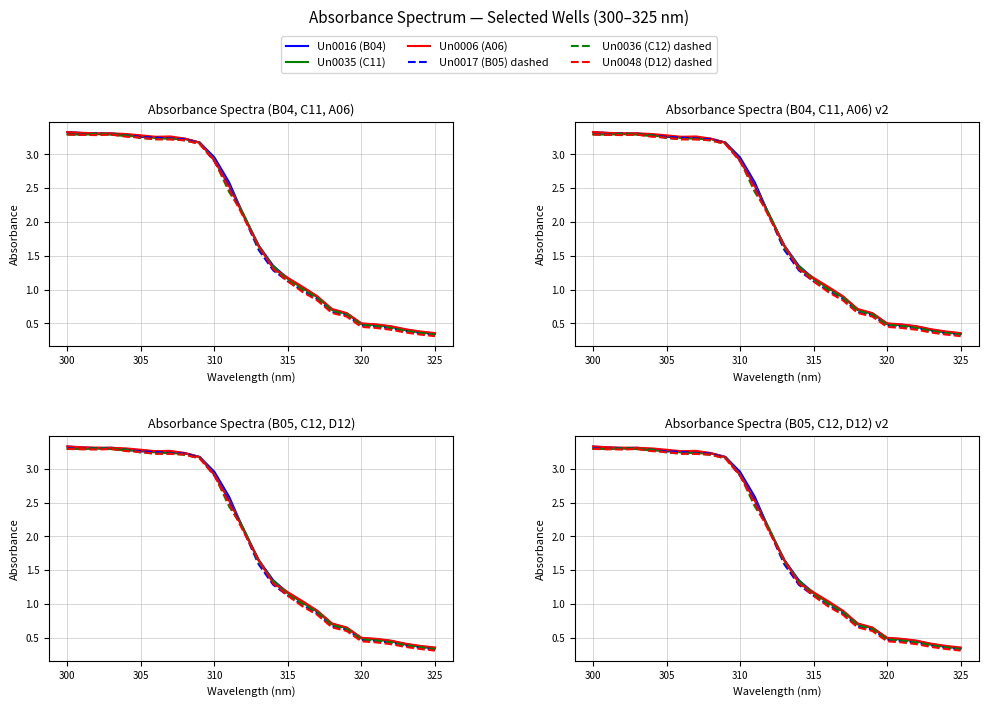

Count the number of categories in the chart.

26